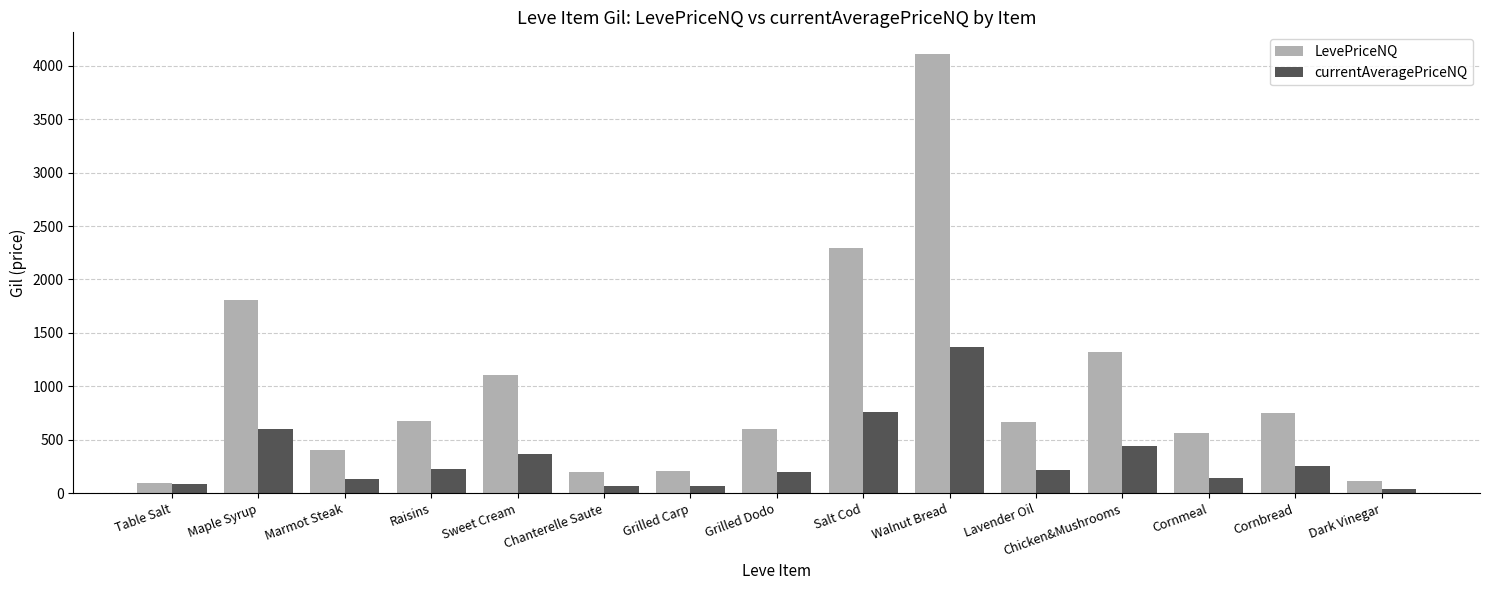

How many bars are there in total?

30